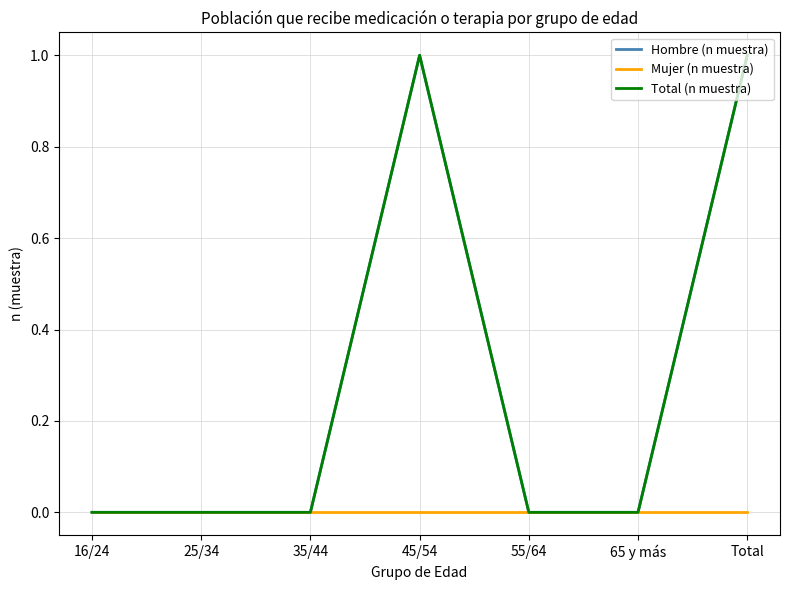

Does the chart have visible grid lines?

Yes